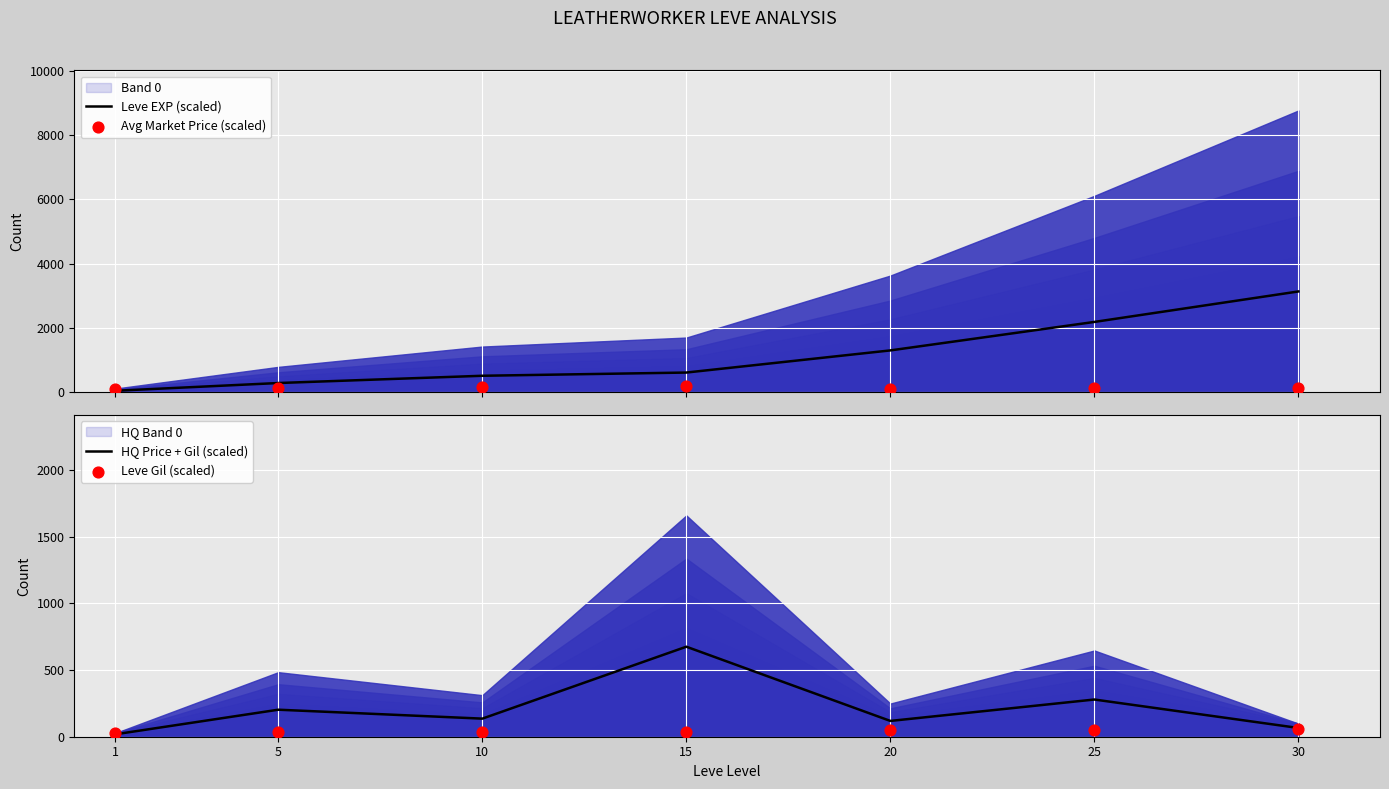

At which category is the sum across all series the highest?

30